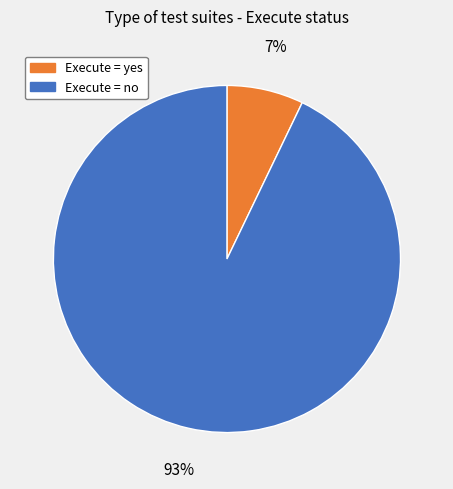

What is the largest slice in the pie chart?

Execute = no